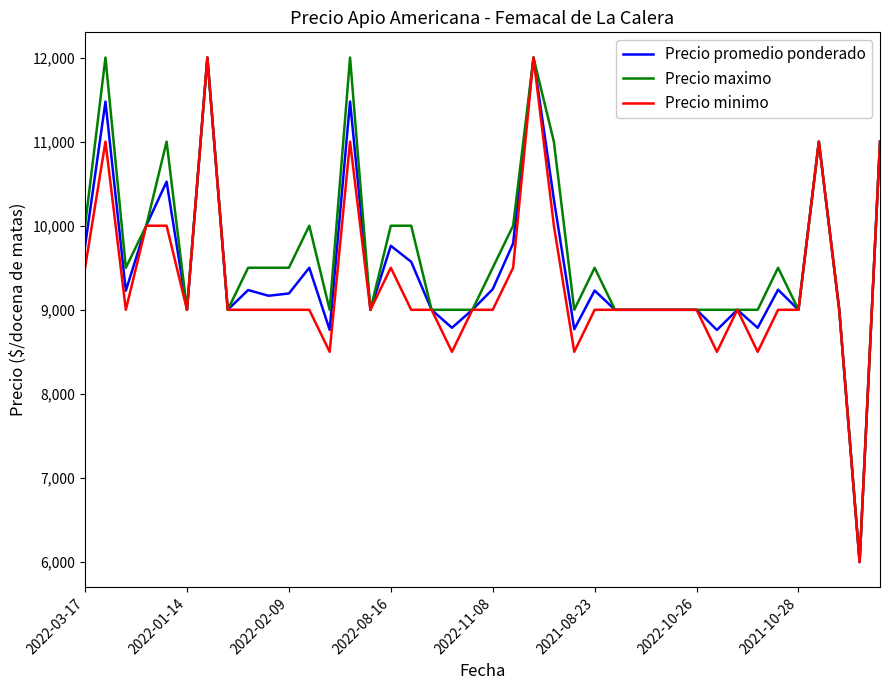

At how many categories does at least one series exceed 9448?

21